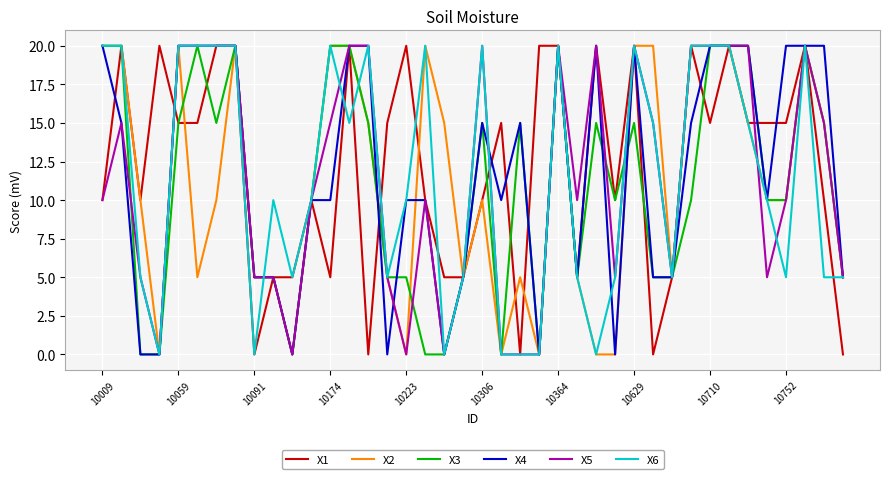

What is the maximum value shown in the chart?

20